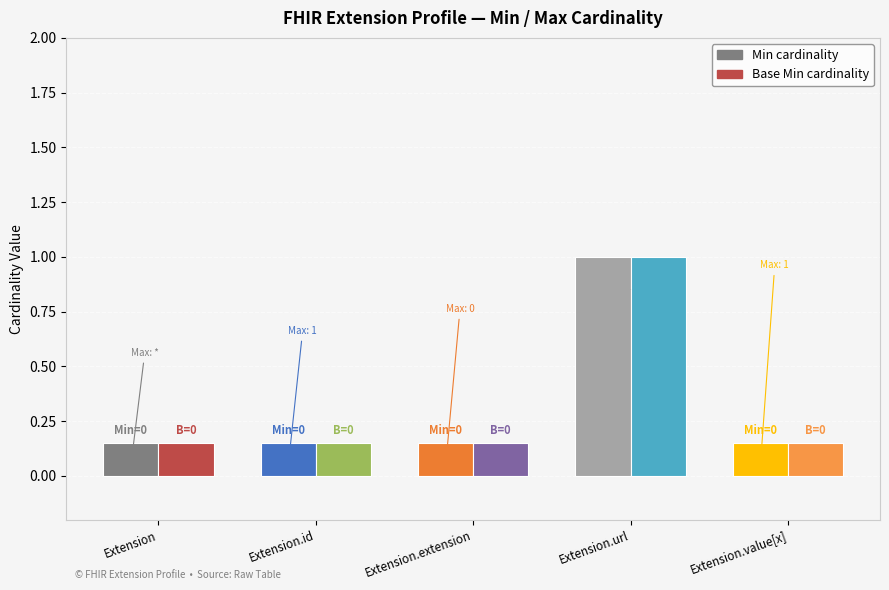

What position from the right is Extension.extension?

3